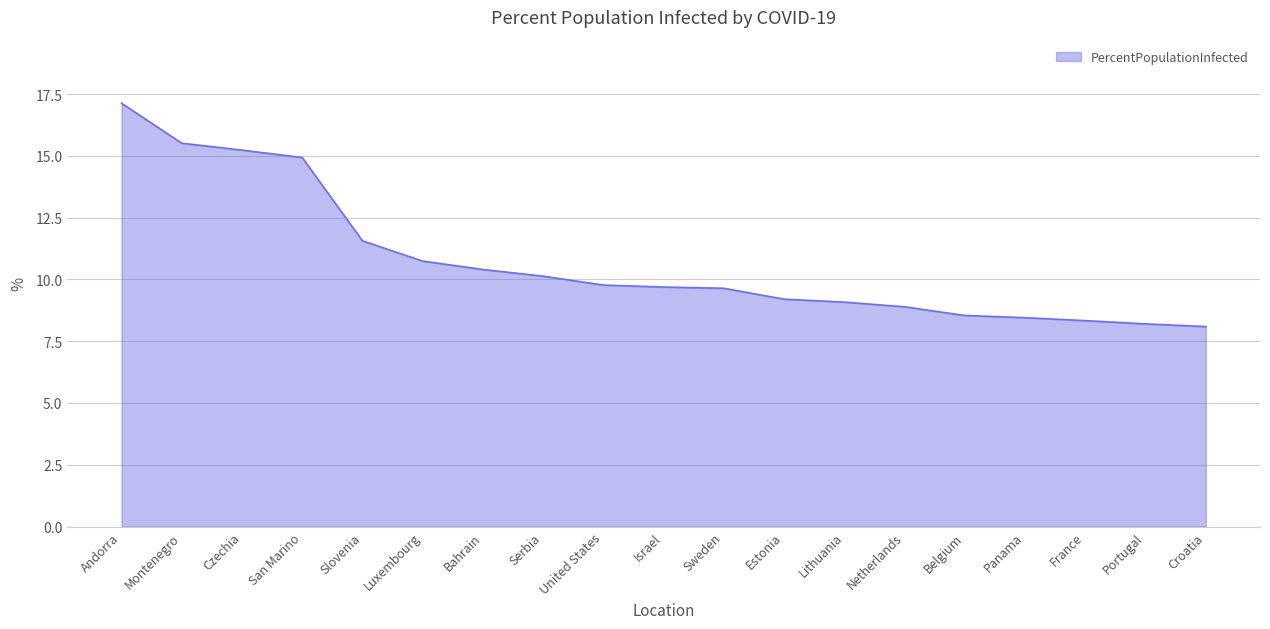

What value does the data have at Bahrain?

10.4